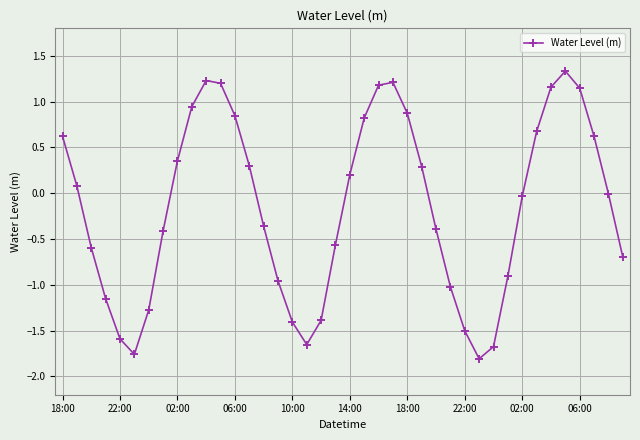

How many data points does each series have?

40